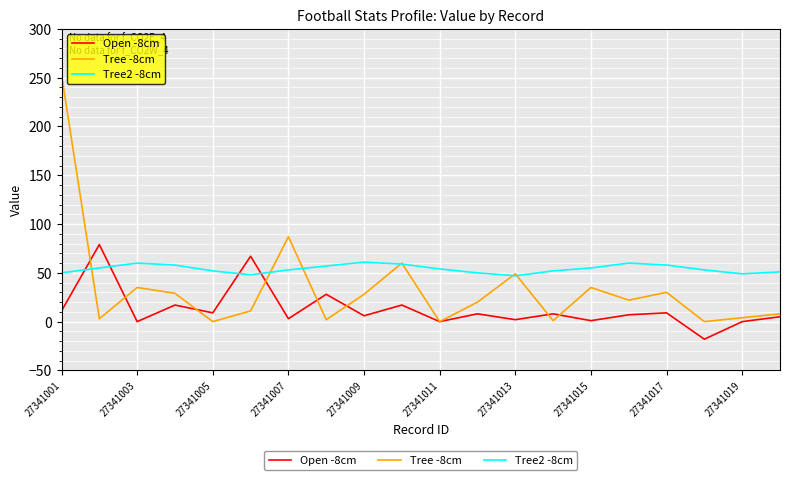

Which series has the largest range (max minus min)?

Tree -8cm